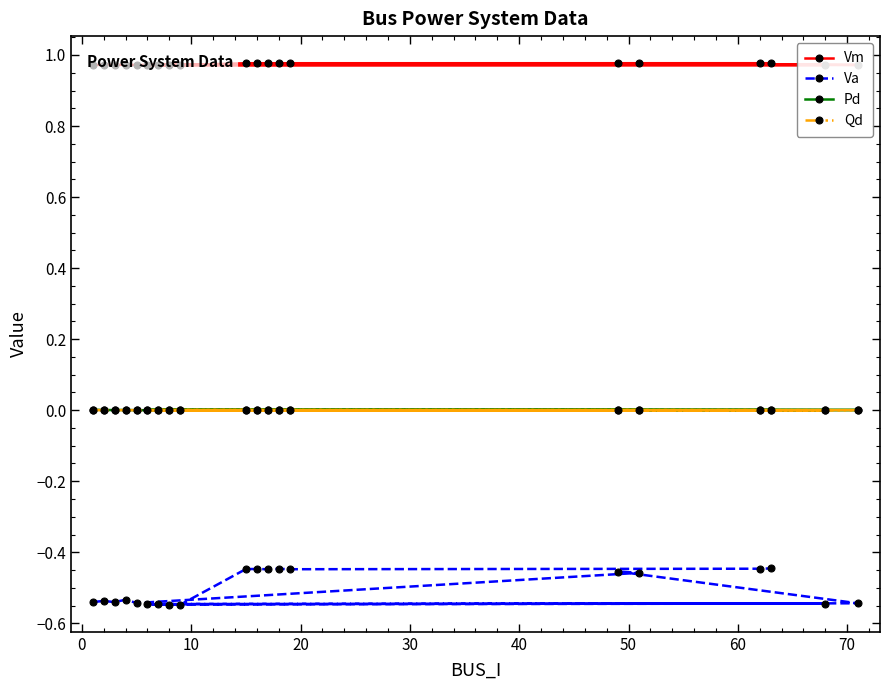

True or false: Va and Vm intersect in this chart.

False